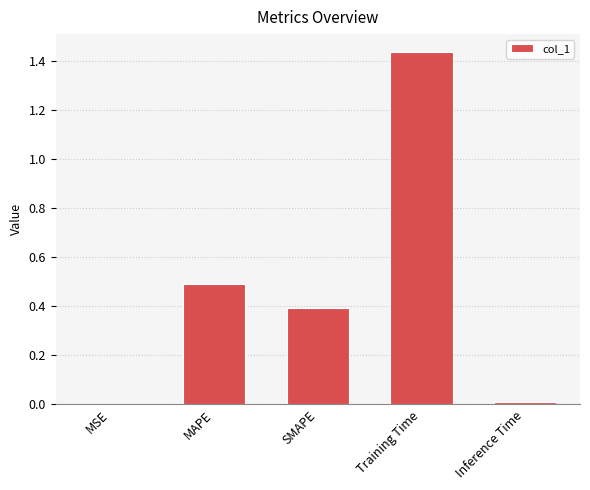

True or false: the data shows 0.0 at Inference Time.

True